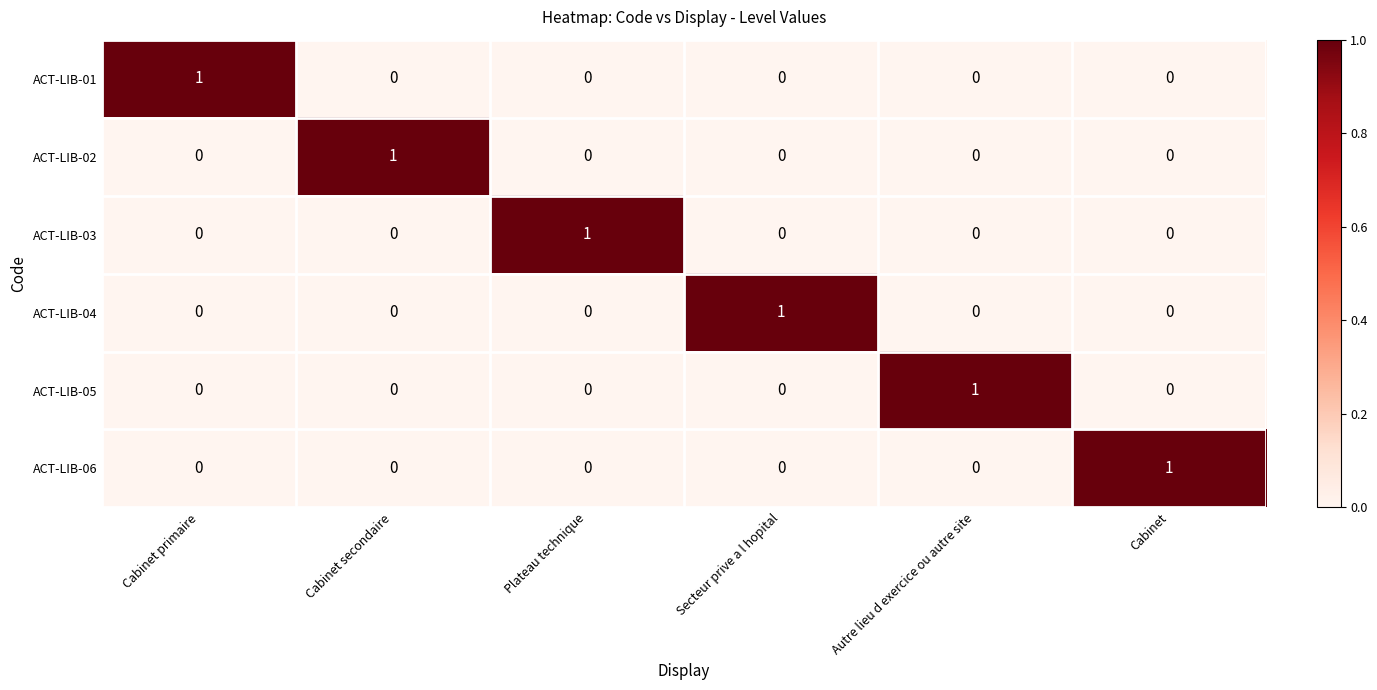

How many ACT-LIB-03 values are between 0 and 1?

6